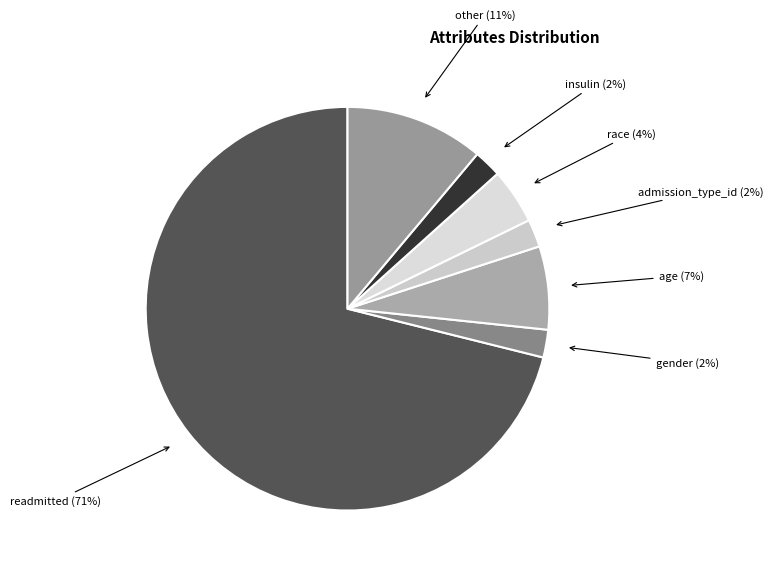

To the nearest percent, what is the difference between the largest and smallest slice percentages?

69%